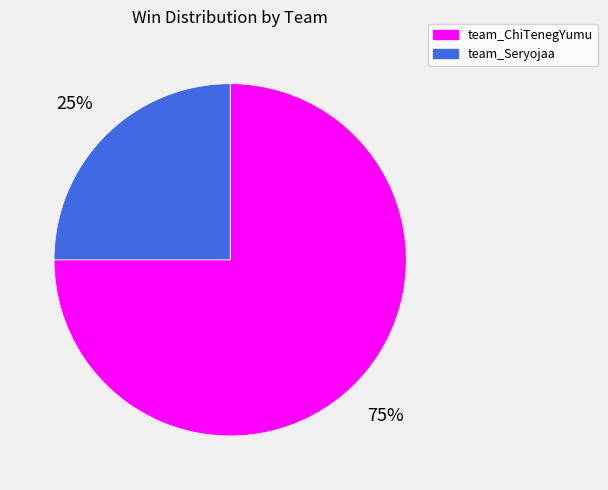

The team_ChiTenegYumu slice represents 75% of the pie. True or false?

True